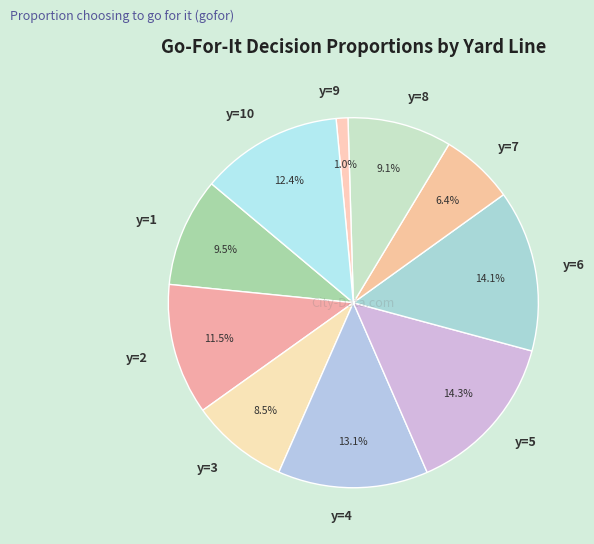

Does any single category account for the majority?

No